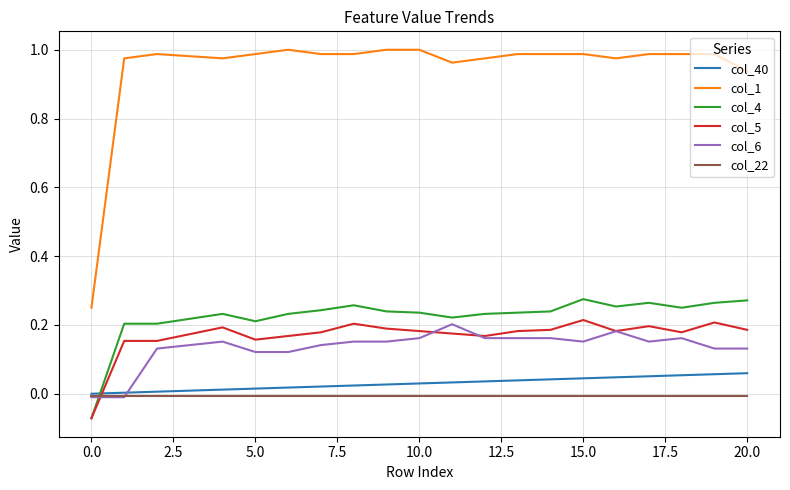

Which series has the largest range (max minus min)?

col_1